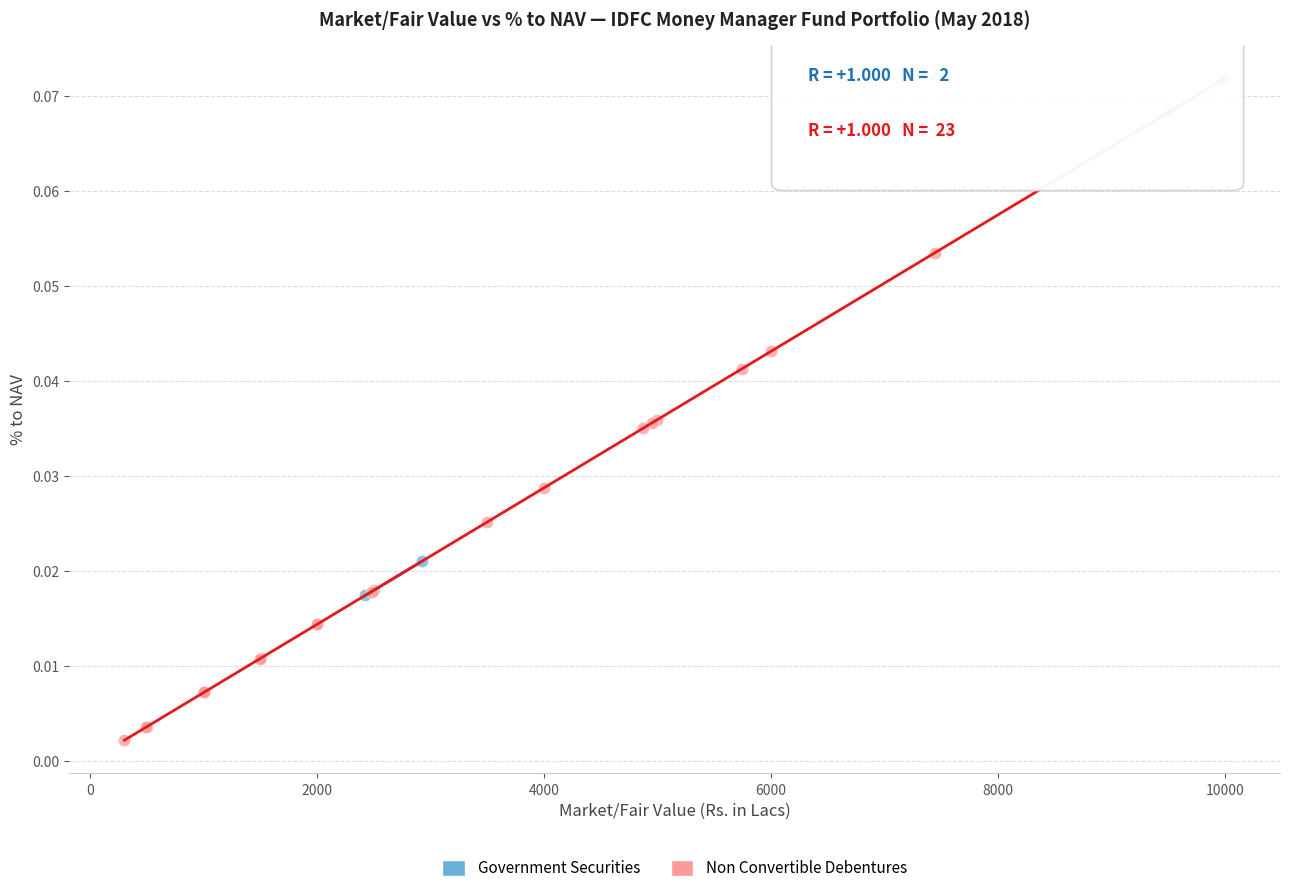

What are all the series names shown in the legend?

Government Securities, Non Convertible Debentures